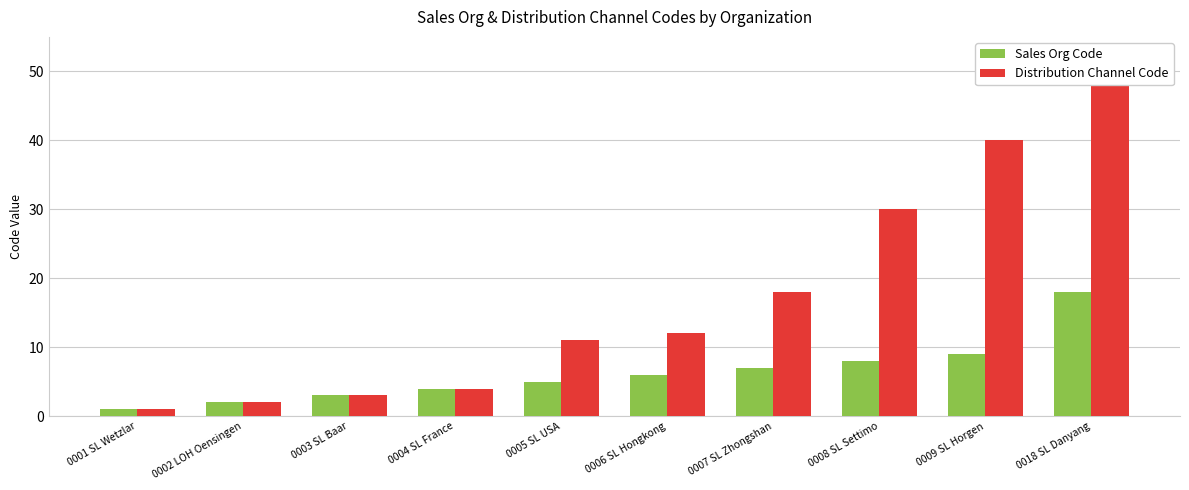

What is the sum of the Distribution Channel Code values at 0001 SL Wetzlar and 0002 LOH Oensingen?

3